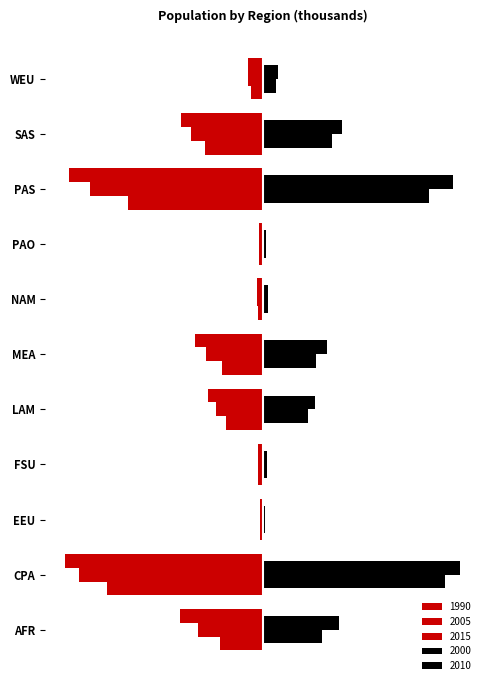

What is the label of the 11th bar from the right?

AFR